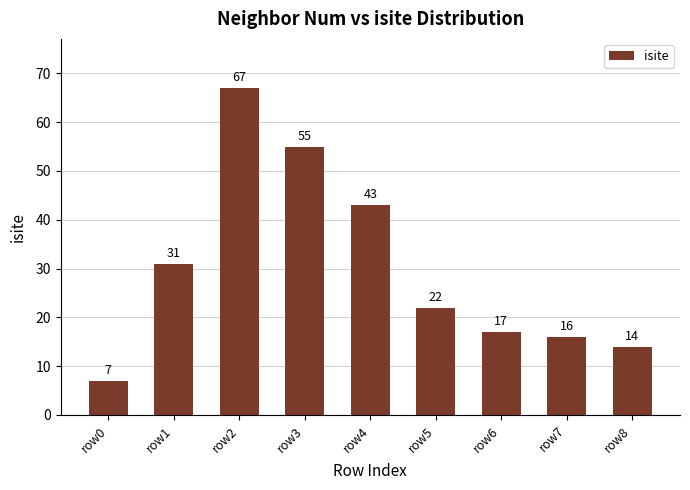

List the labels in order of value, largest first.

row2, row3, row4, row1, row5, row6, row7, row8, row0